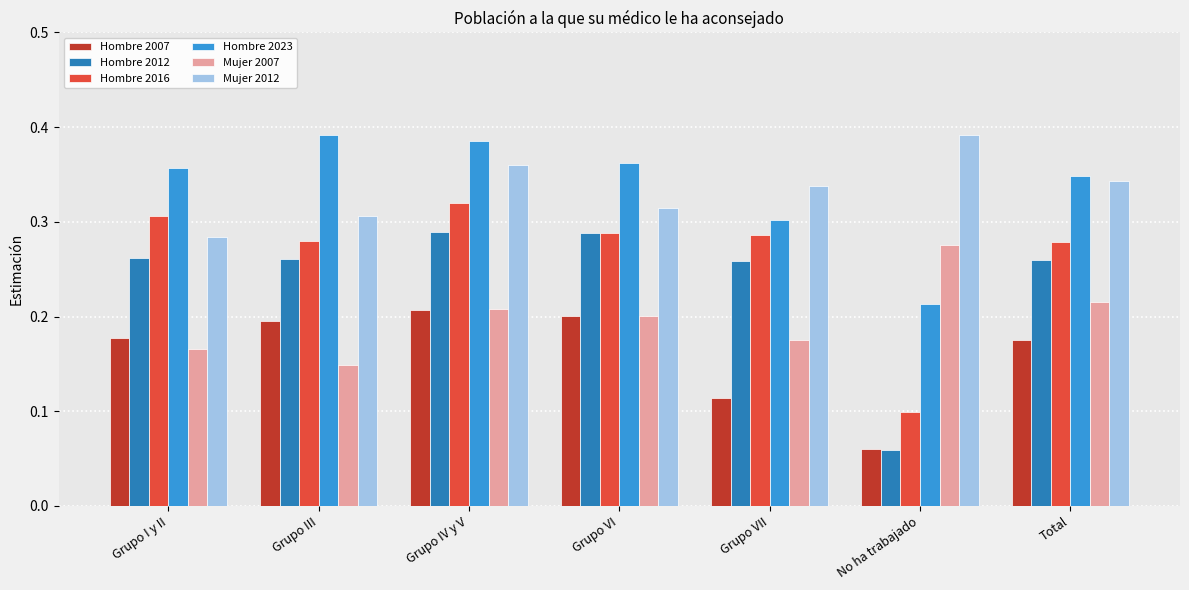

At which label does Mujer 2007 reach its peak?

No ha trabajado